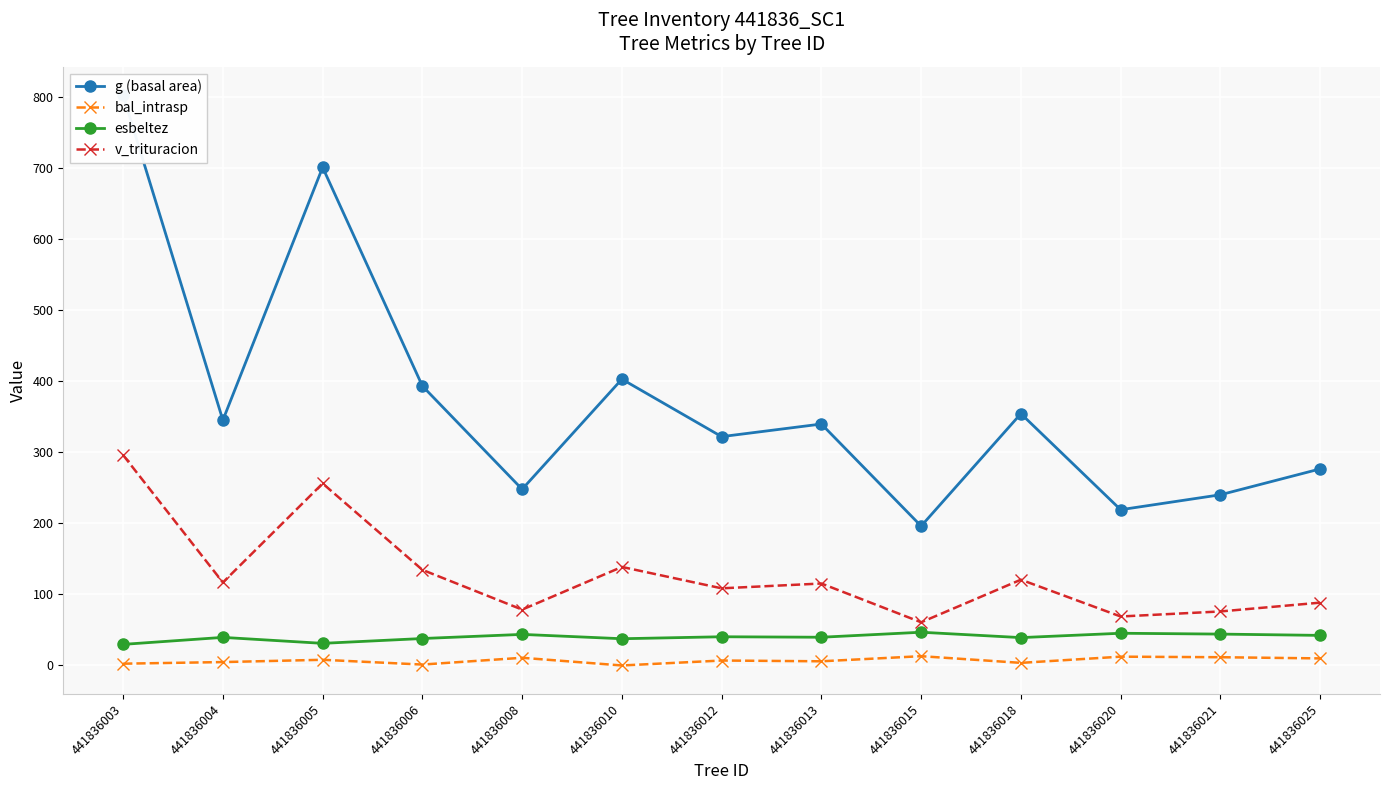

The value of esbeltez at 441836008 is 70.4. True or false?

False